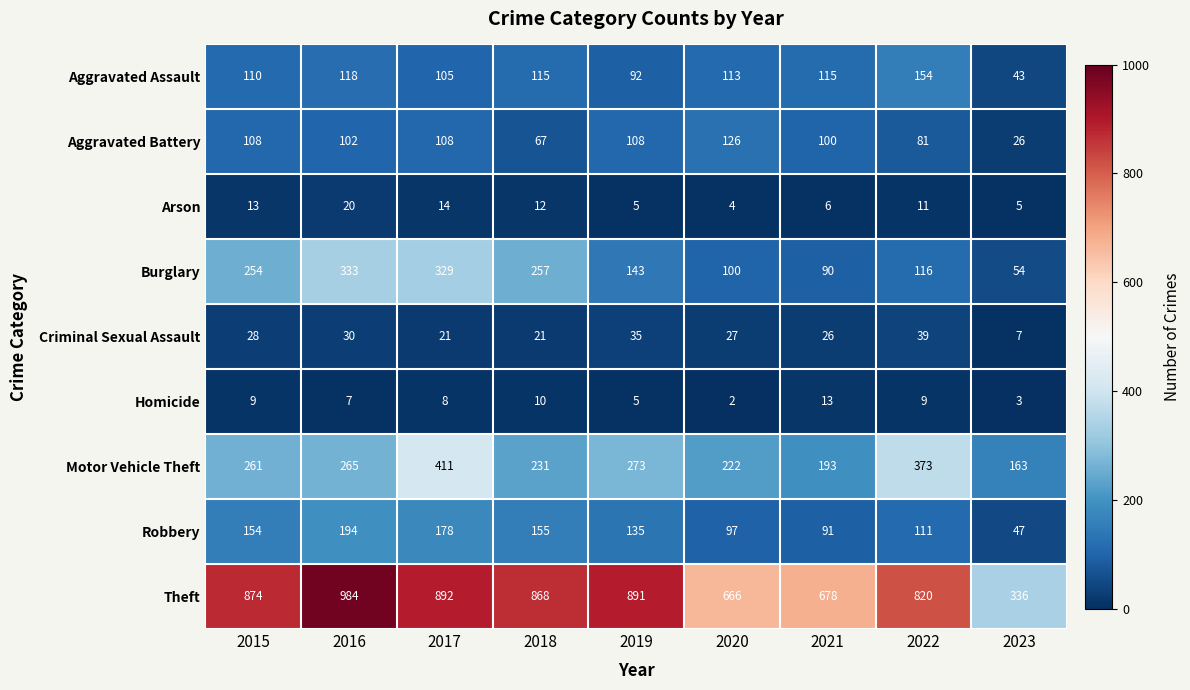

At which label does Motor Vehicle Theft reach its minimum?

2023